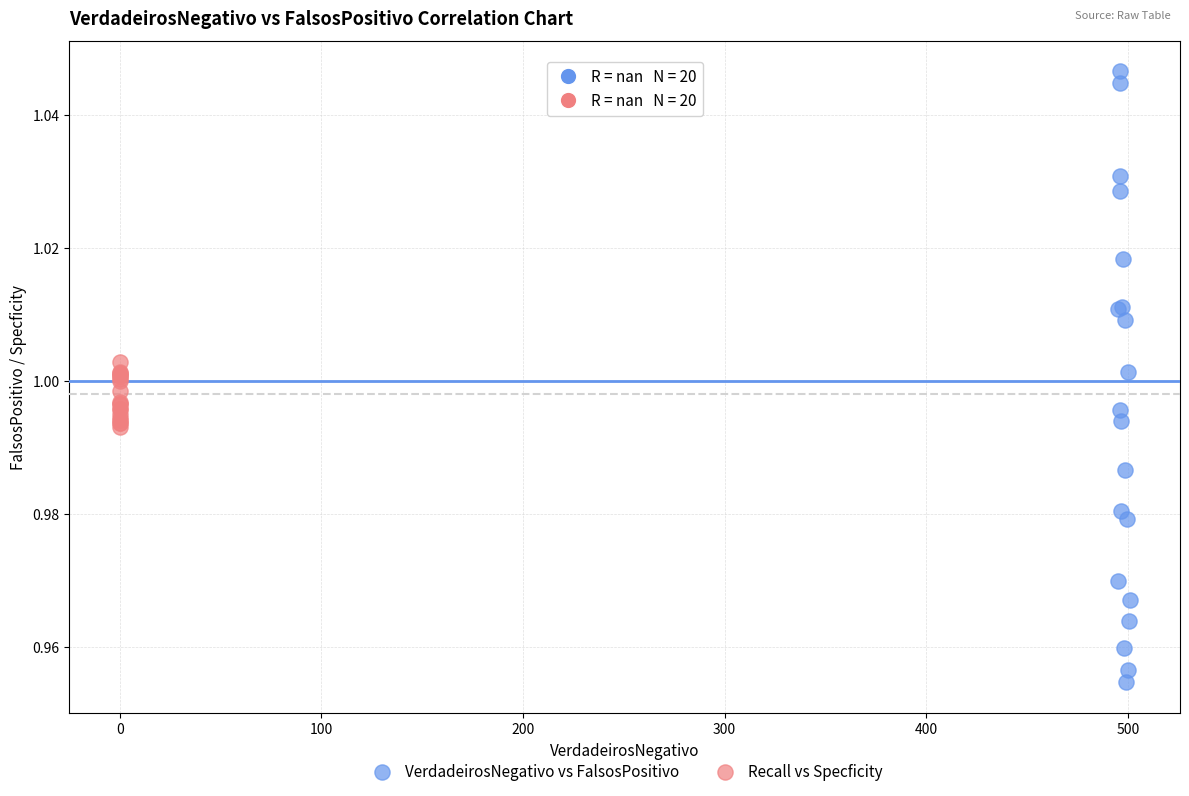

Which series reaches the minimum Y coordinate?

VerdadeirosNegativo vs FalsosPositivo